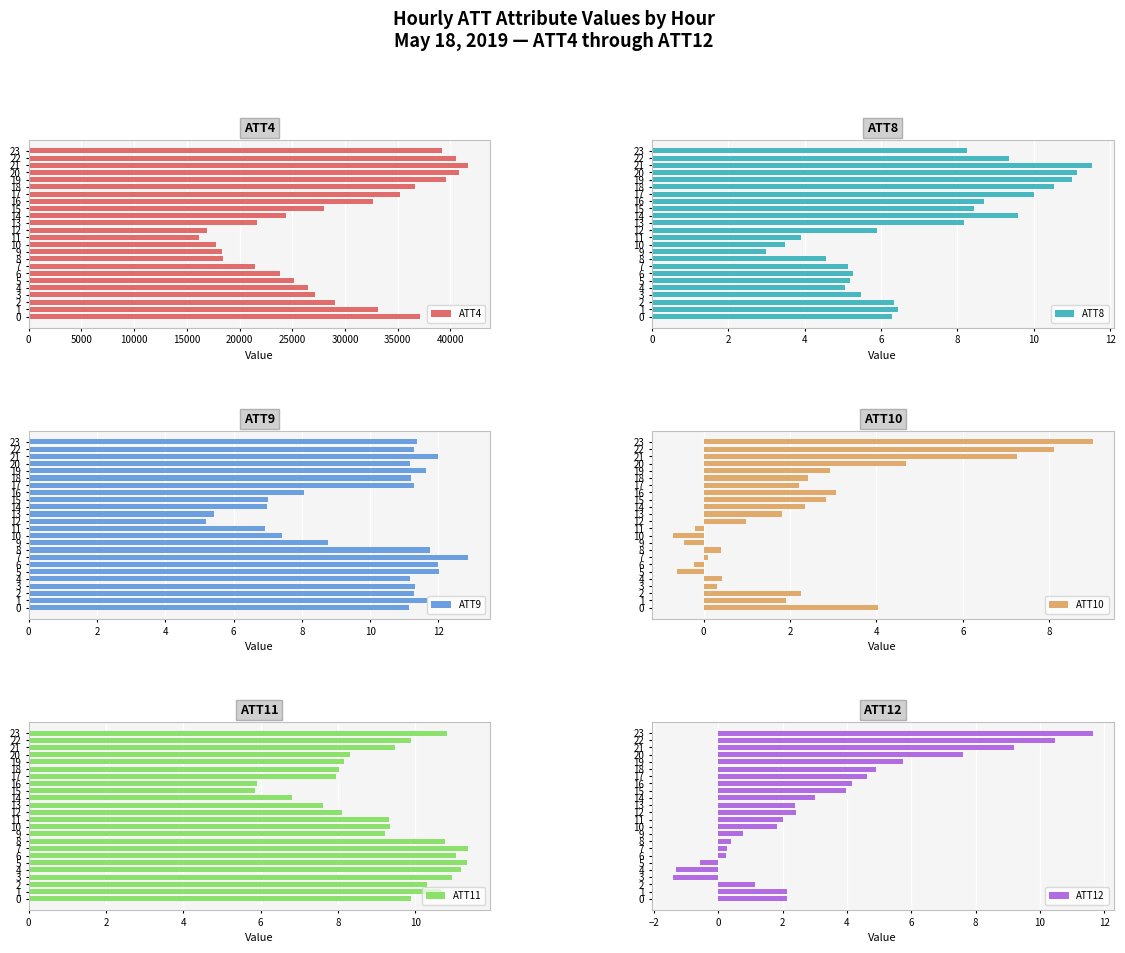

How many data points in ATT4 are above 28000?

11